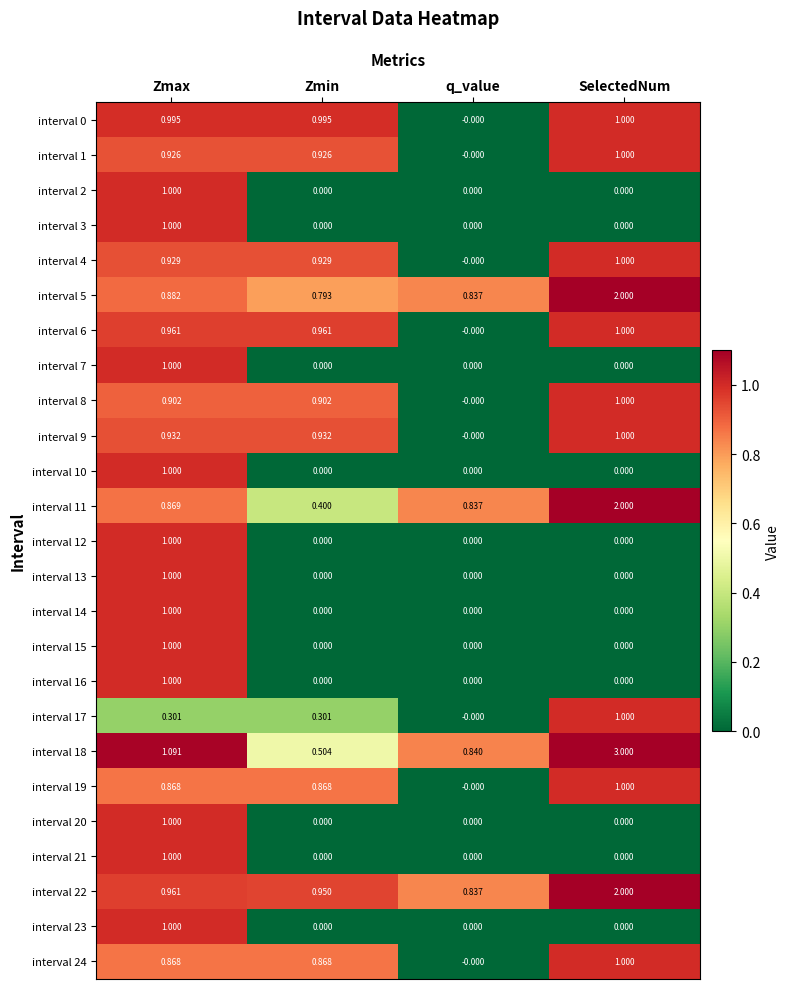

At which label is interval 0 closest to 0?

q_value